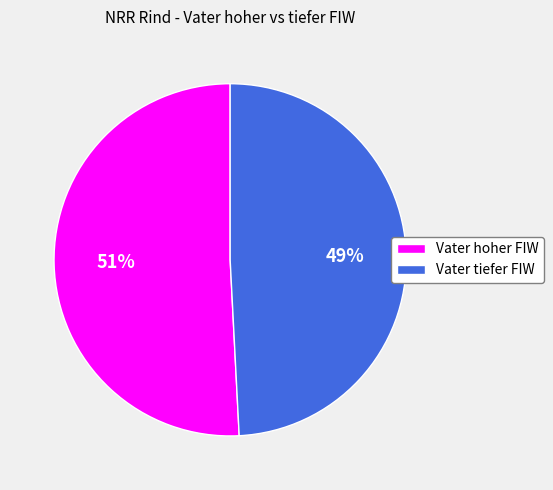

To the nearest percent, what is the average slice percentage?

50%